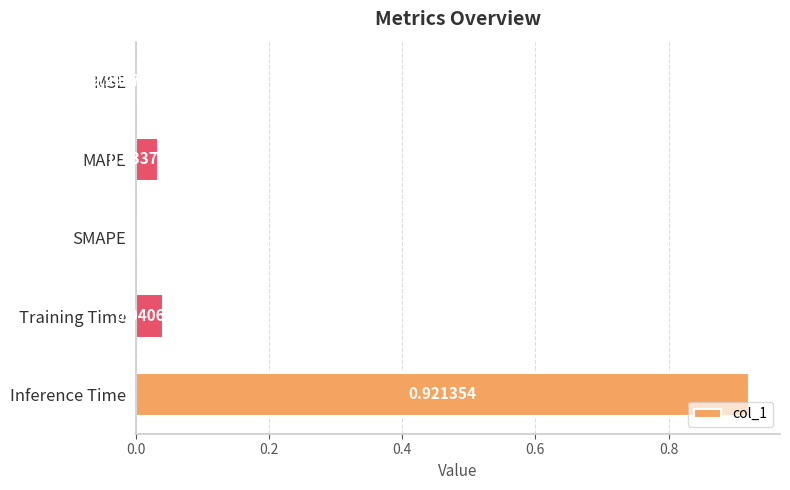

Which has a higher value, SMAPE or MSE?

MSE